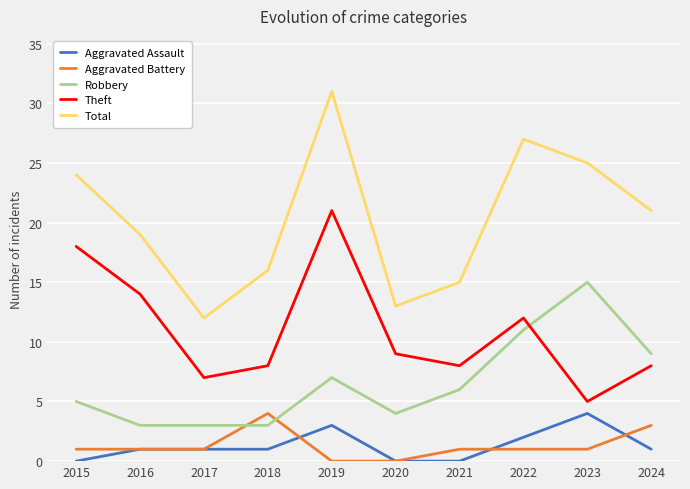

Read the Aggravated Battery value at 2024.

3